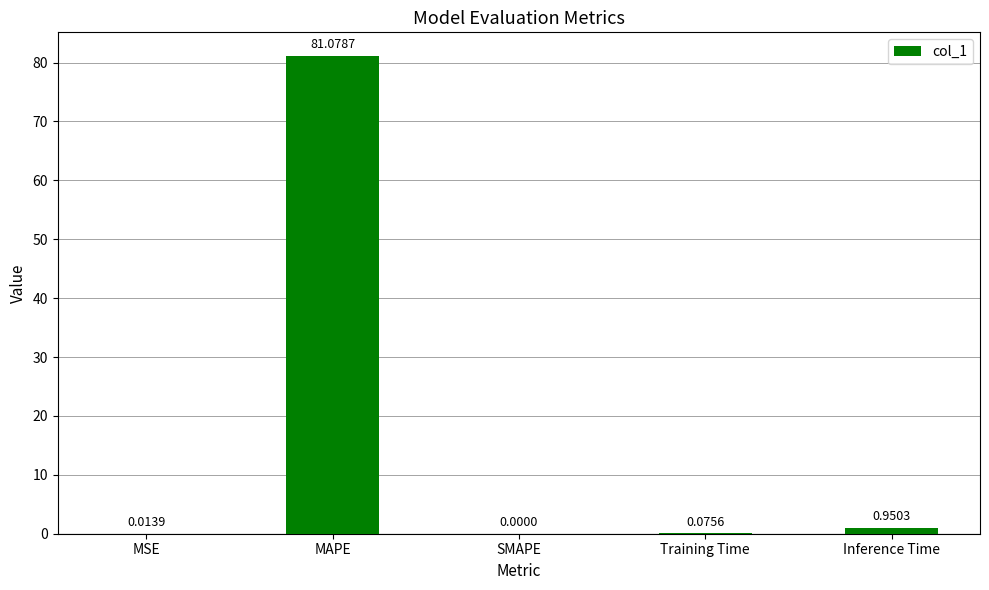

What is the sum of all values?

82.1